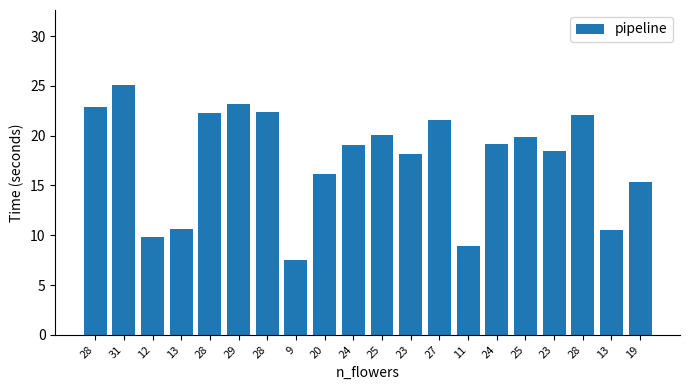

Count the number of data series in this chart.

1